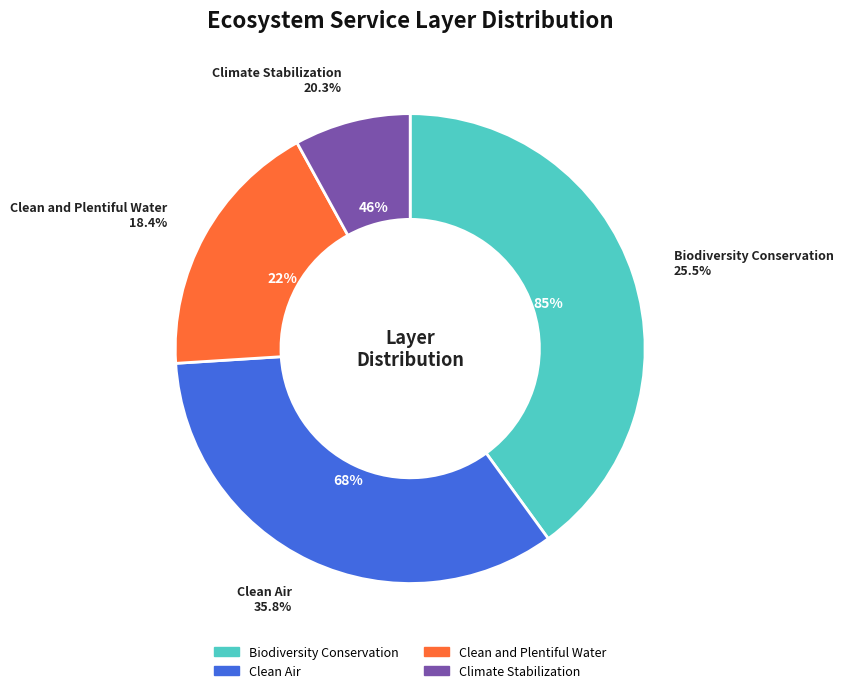

To the nearest percent, what percentage of the pie is Clean and Plentiful Water?

18%